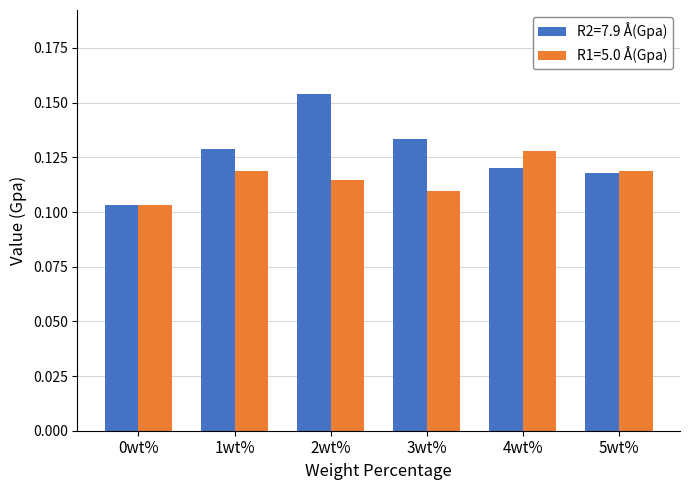

How many groups of bars are there?

6